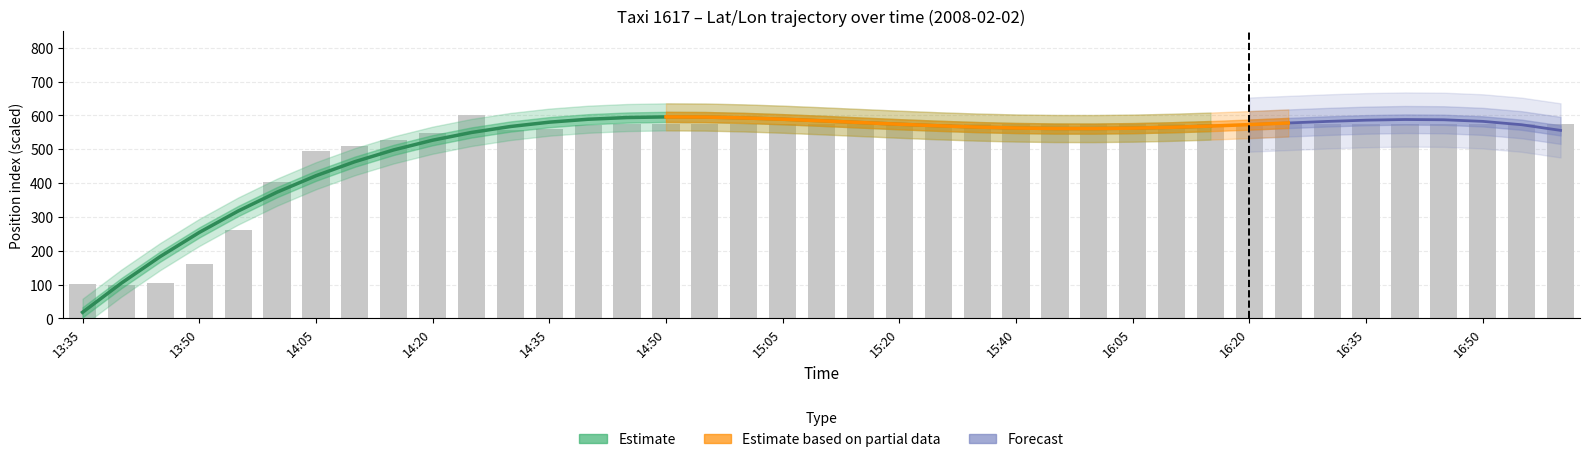

What is the label of the 19th bar from the right?

15:15